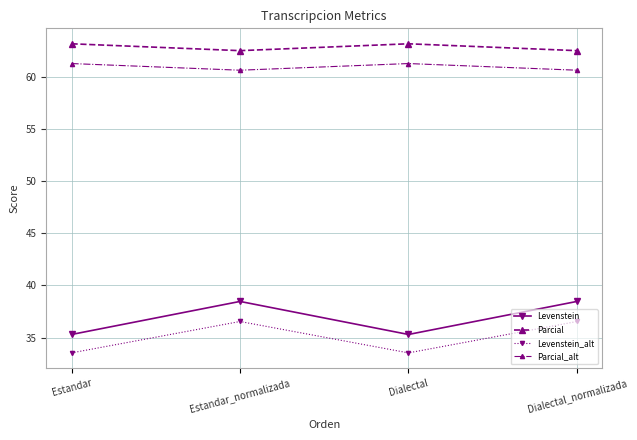

What is the approximate value of Parcial at Estandar?

63.2